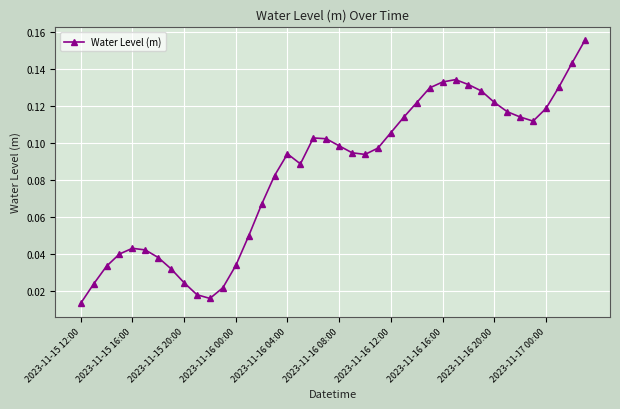

Does the chart have visible grid lines?

Yes